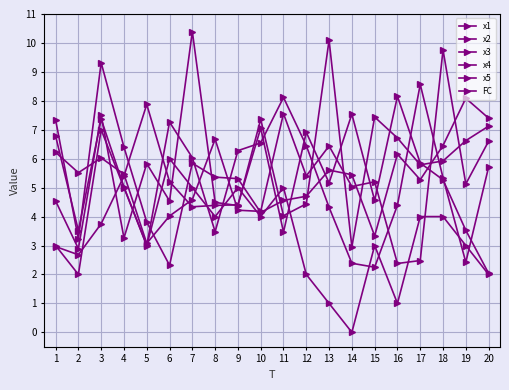

How many distinct data groups are displayed?

6